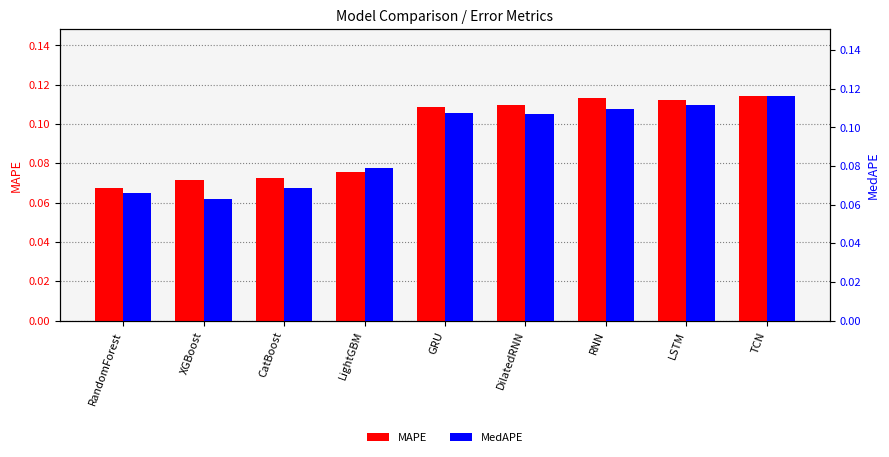

List the series in order of their overall mean, lowest first.

MedAPE, MAPE